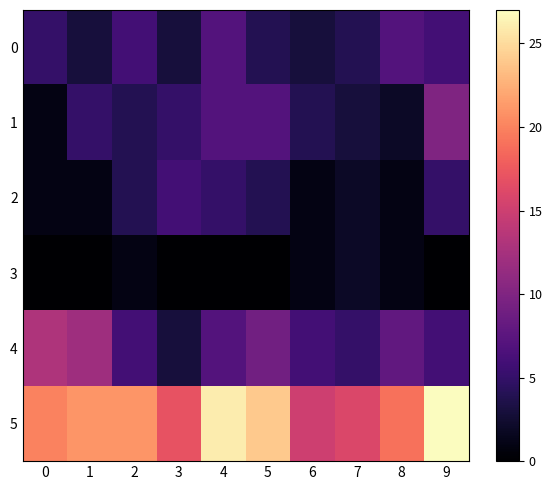

What is the greatest value displayed?

27